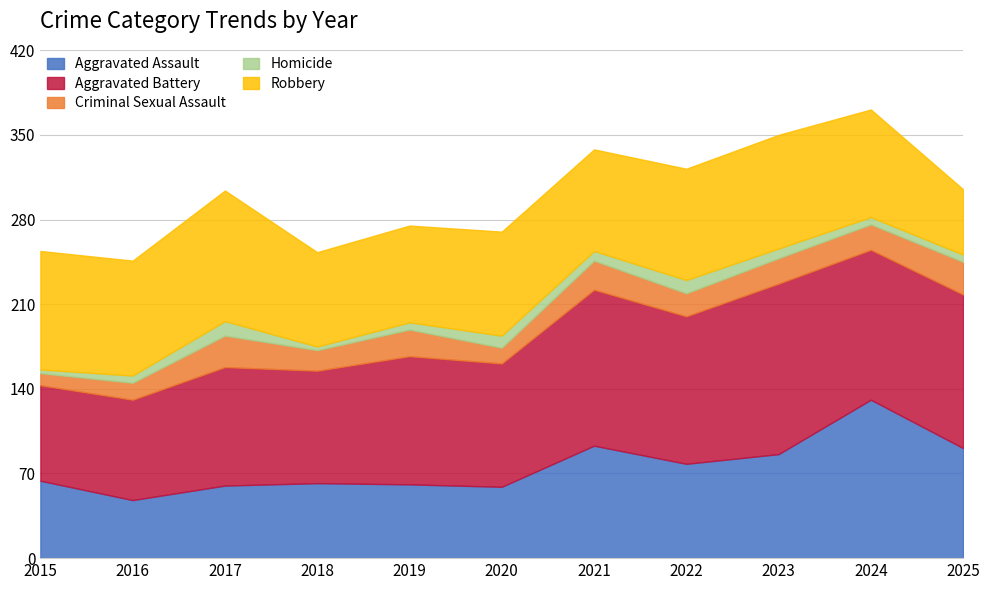

List the series in order of their peak value, lowest first.

Homicide, Criminal Sexual Assault, Robbery, Aggravated Assault, Aggravated Battery